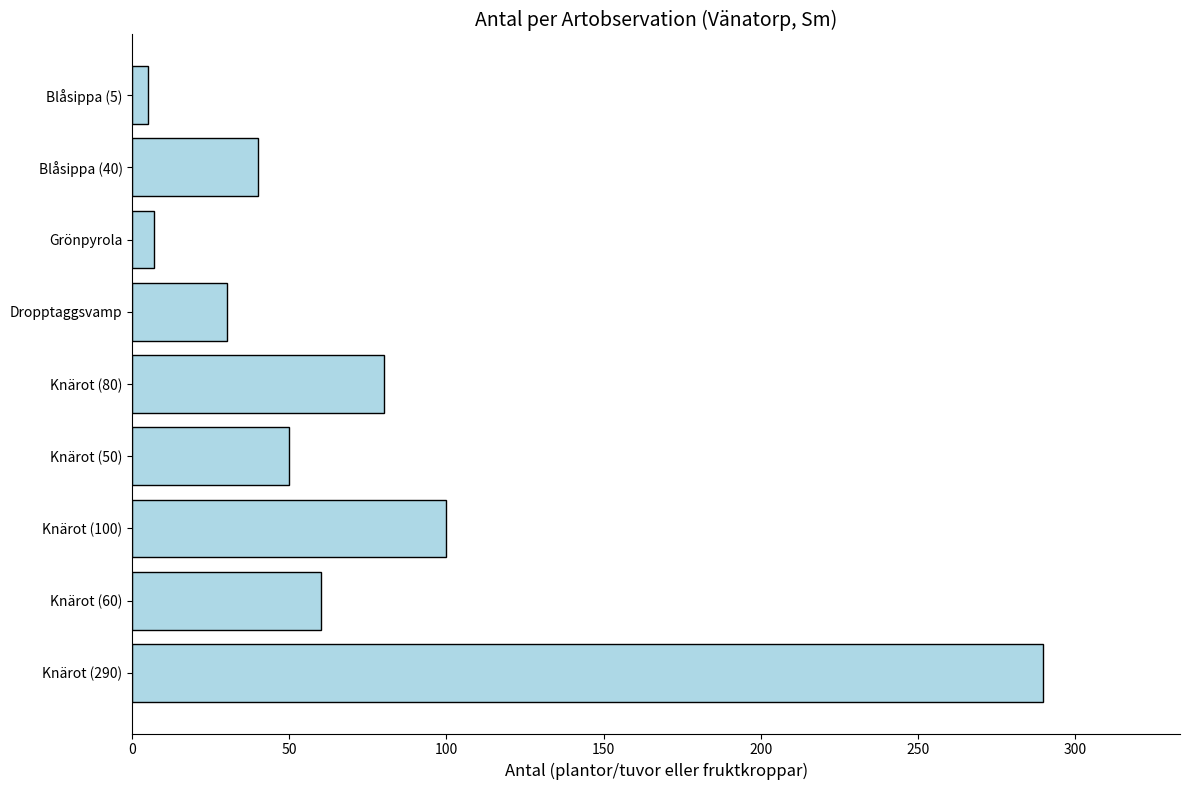

What is the label of the 8th bar from the top?

Knärot (60)